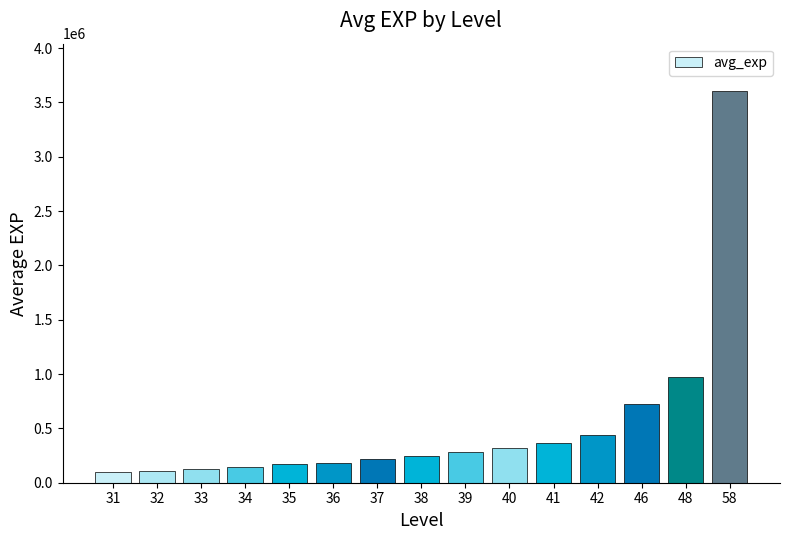

At which label does the data first exceed 249771?

38